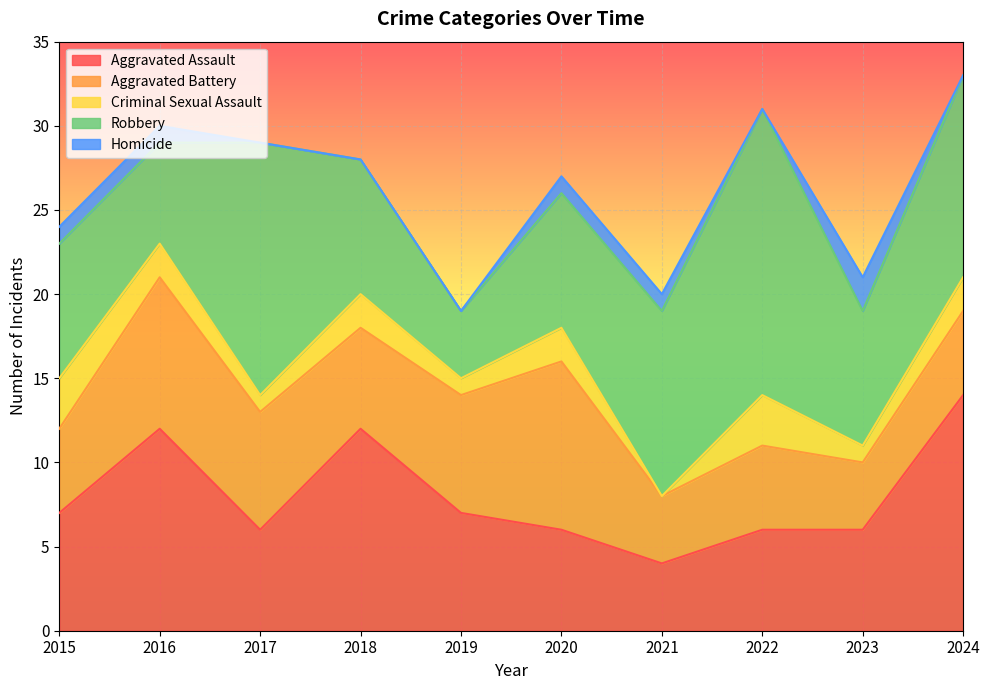

At which category is the sum across all series the highest?

2024